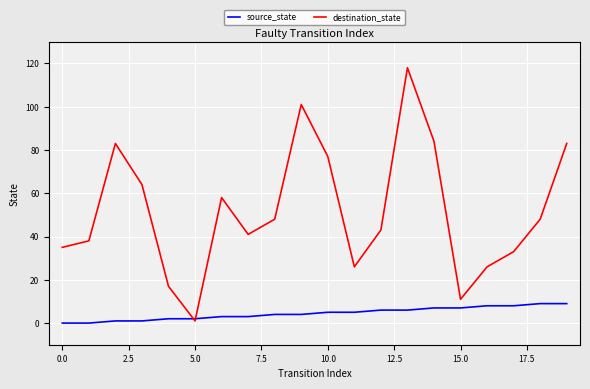

Which series has the largest total across all categories?

destination_state